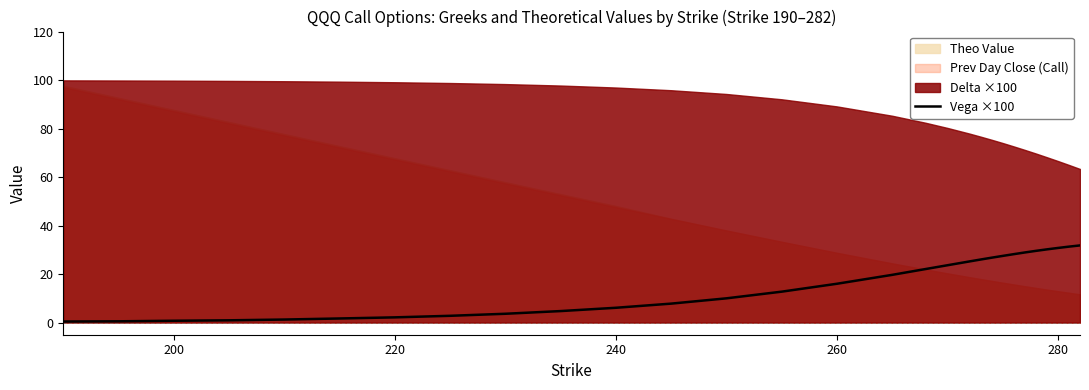

How many data points are above 16?

15